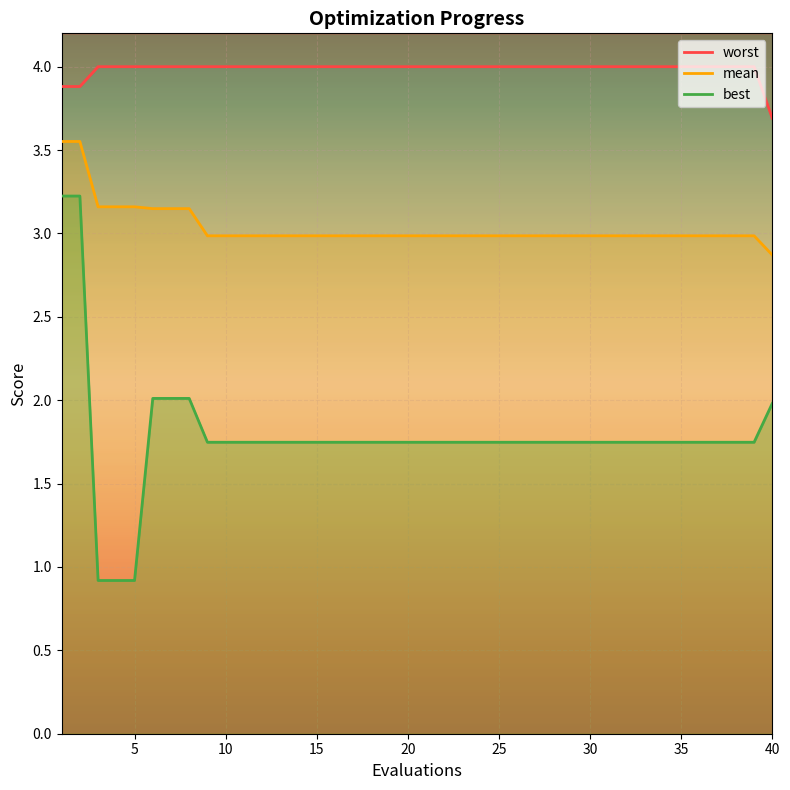

Which category has the highest value in the worst series?

3